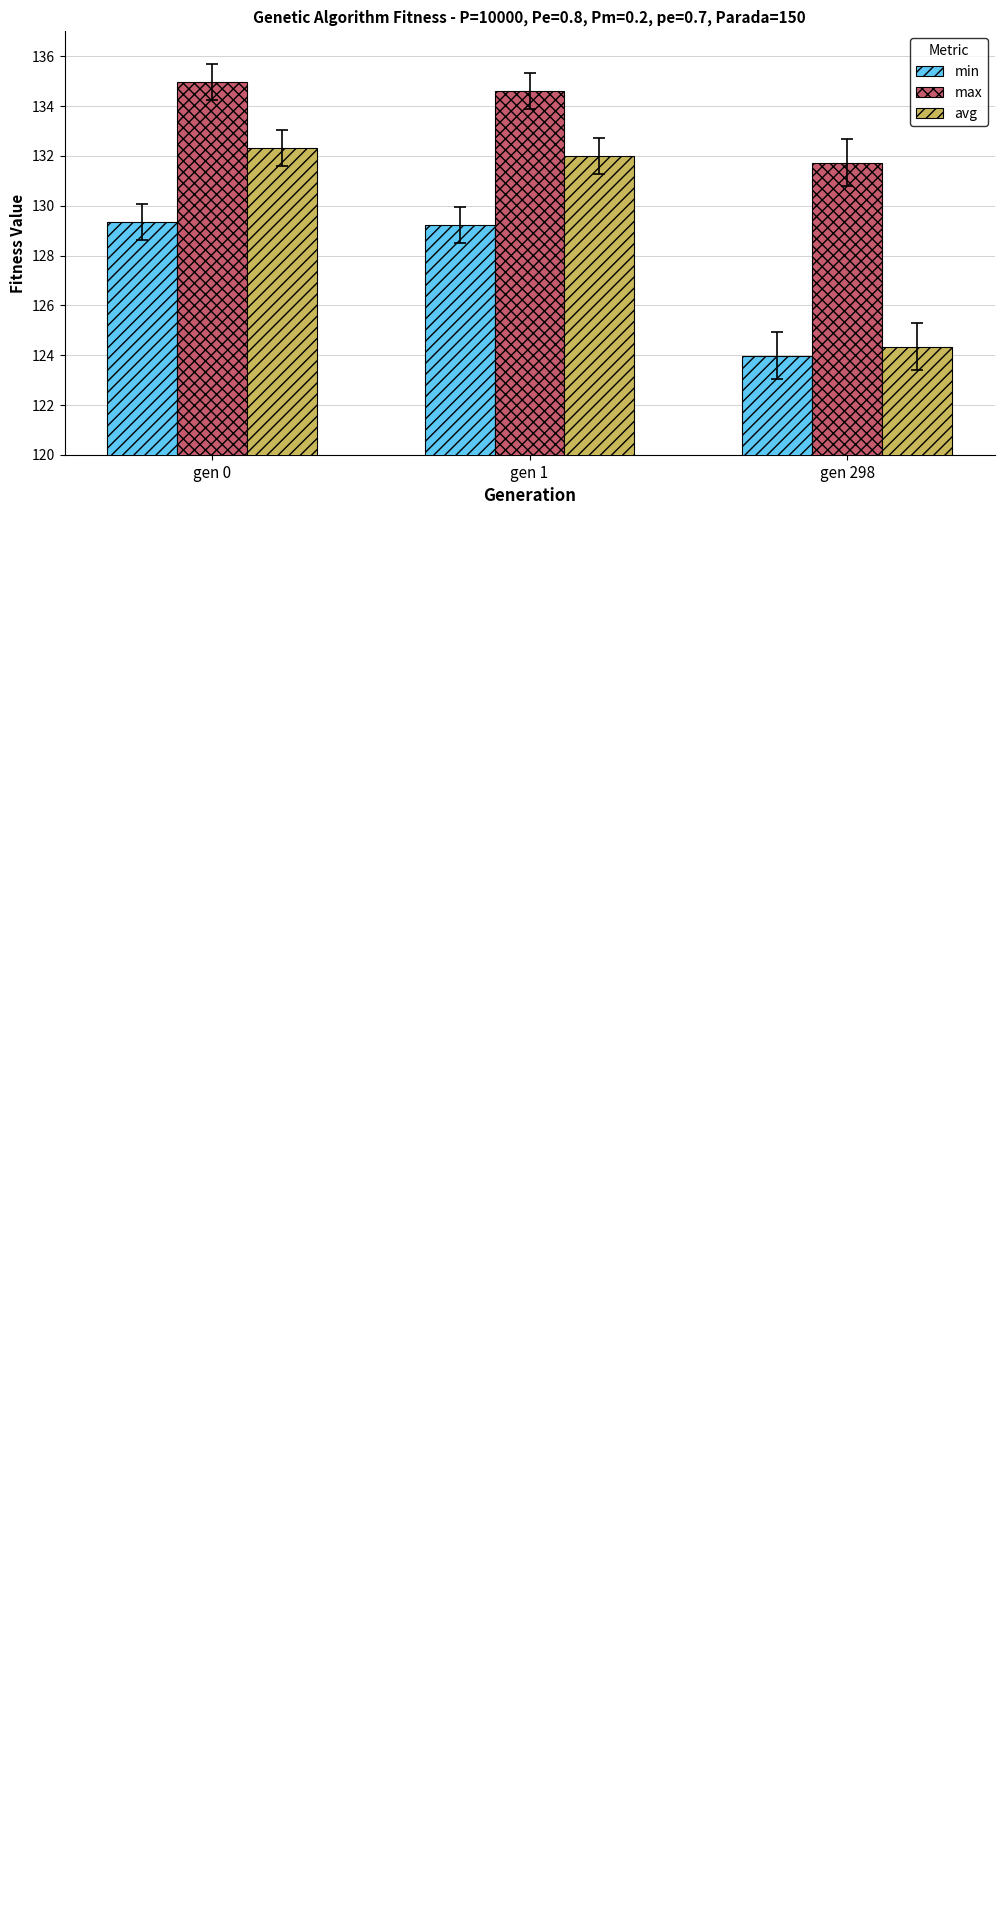

Rank the series by their average value, from lowest to highest.

min, avg, max